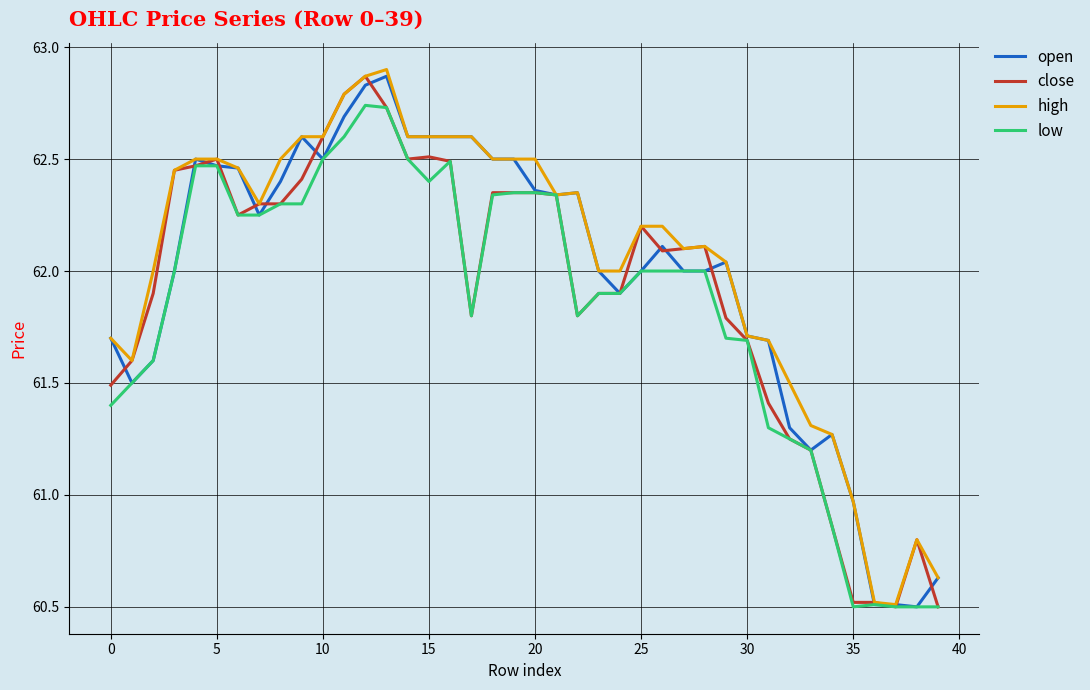

How many lines are shown in the chart?

4